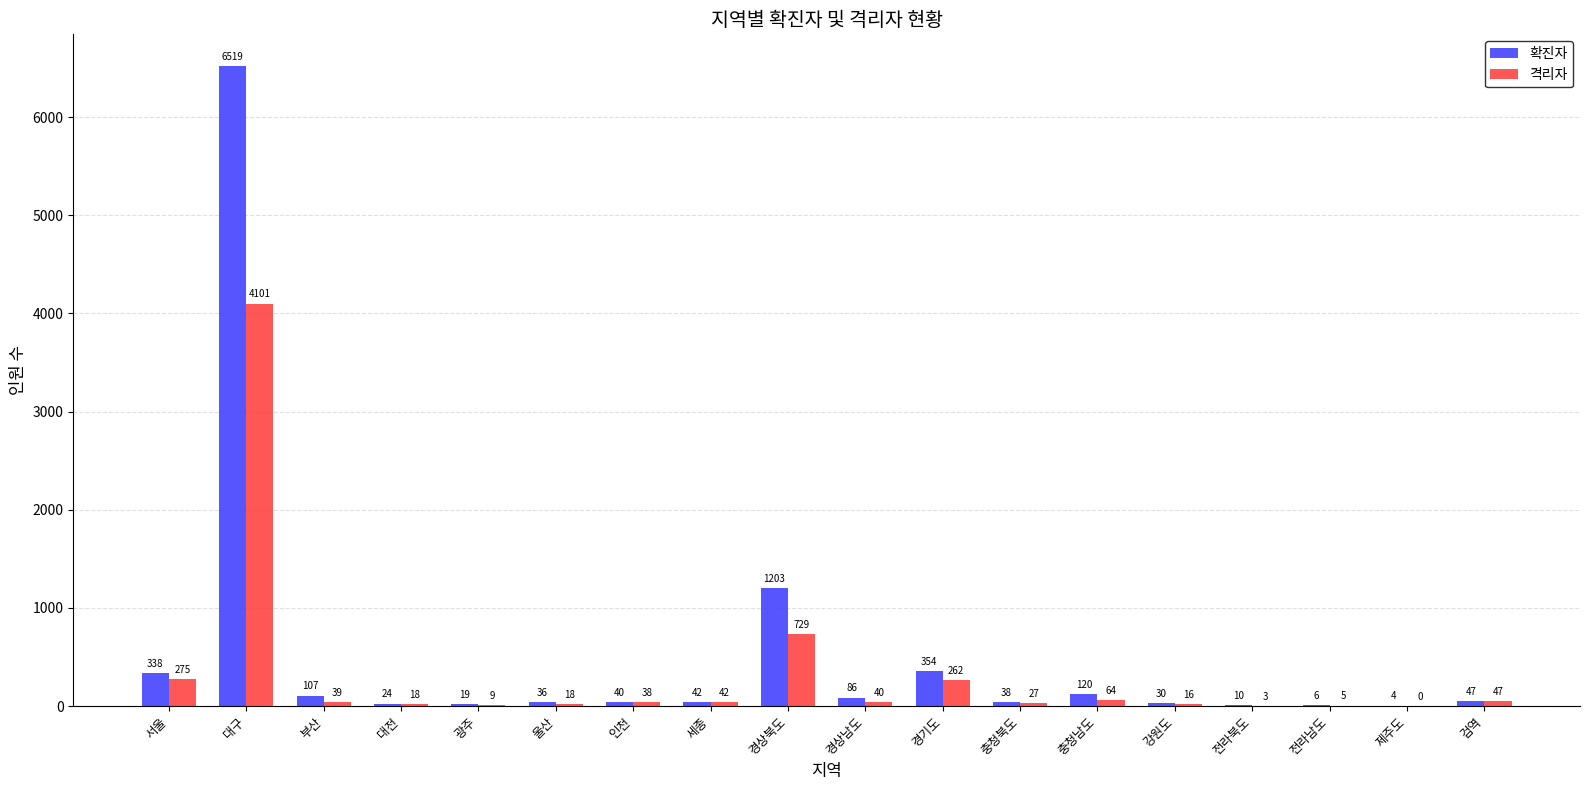

True or false: 확진자 has a value of 338 at 서울.

True